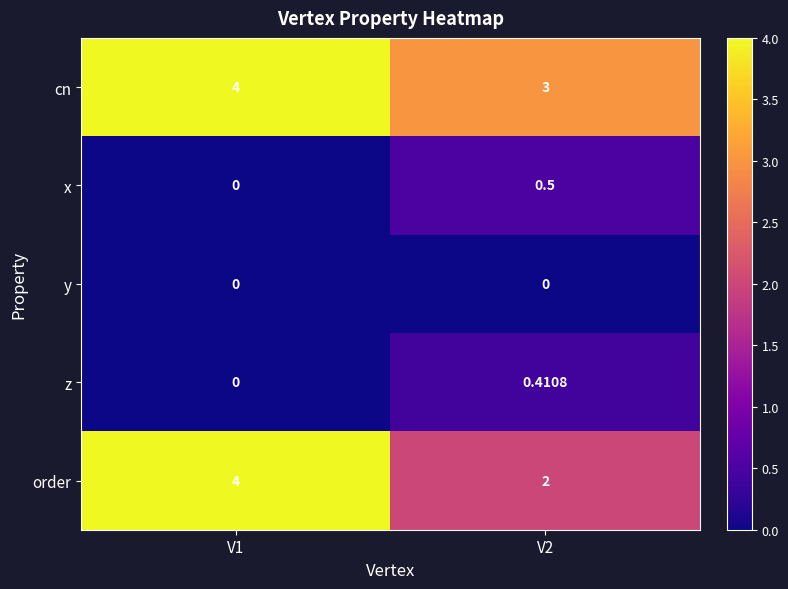

Is the value of order at V2 greater than the value of cn at V2?

No